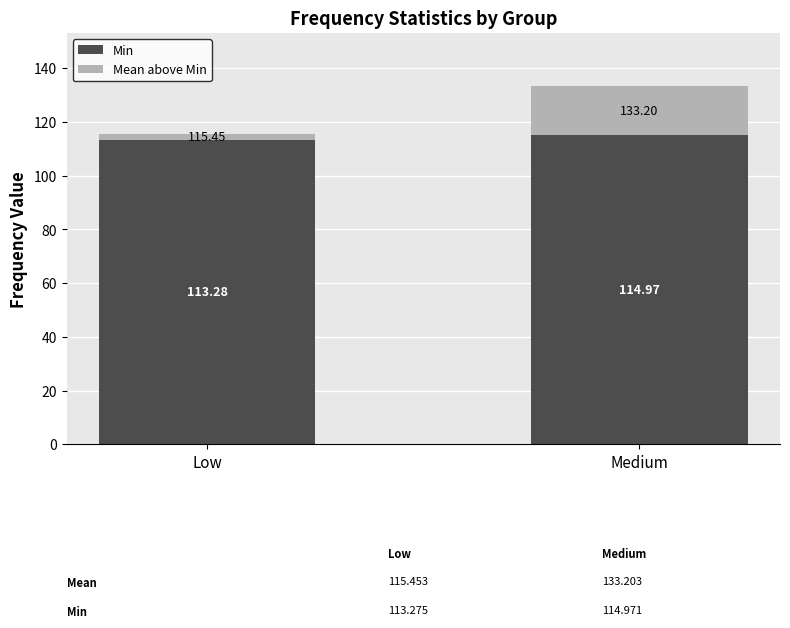

How many series are shown in this chart?

2